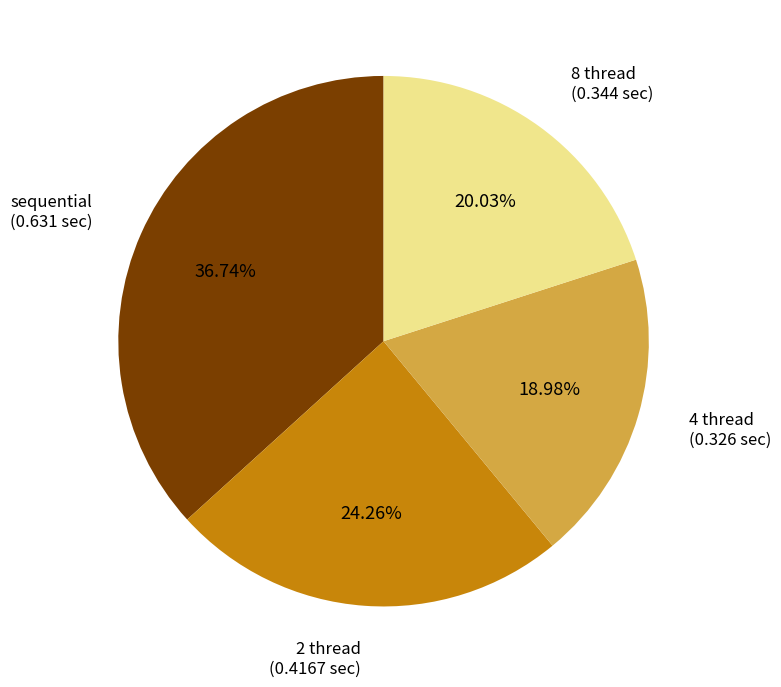

Combined, what portion of the pie is 8 thread and 4 thread?

39.0%